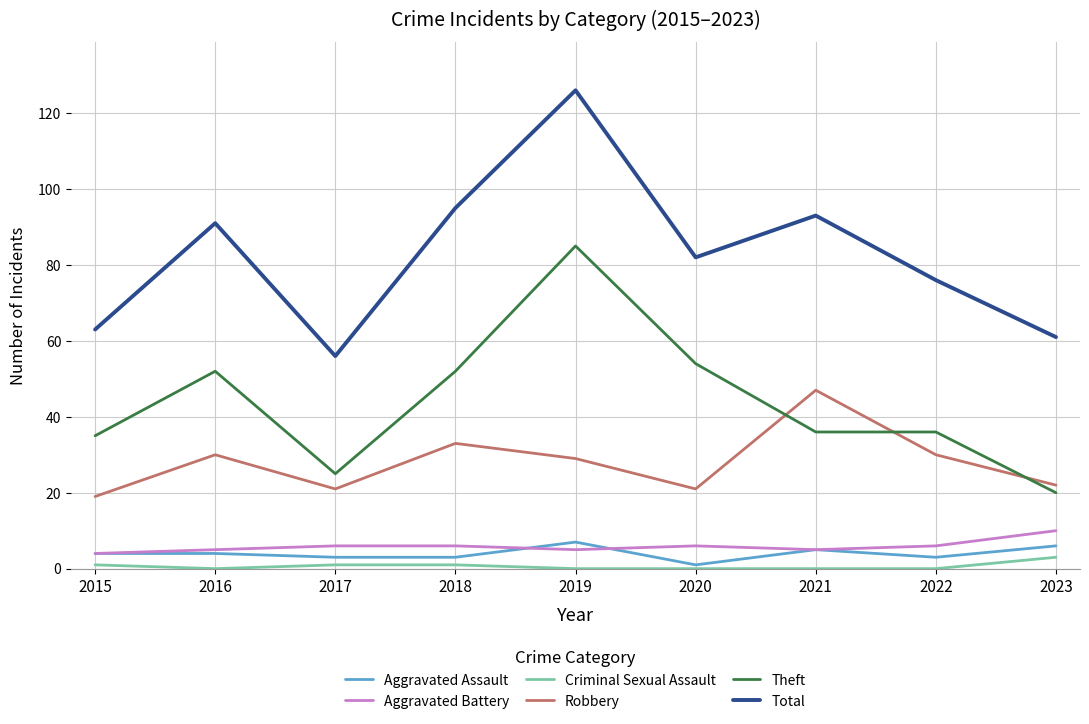

What is the spread (max minus min) of values at 2019?

126